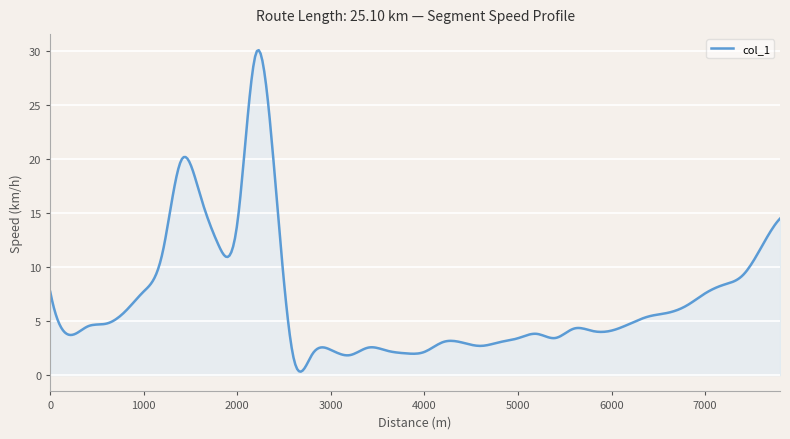

What is the difference between the maximum and minimum values?

29.8